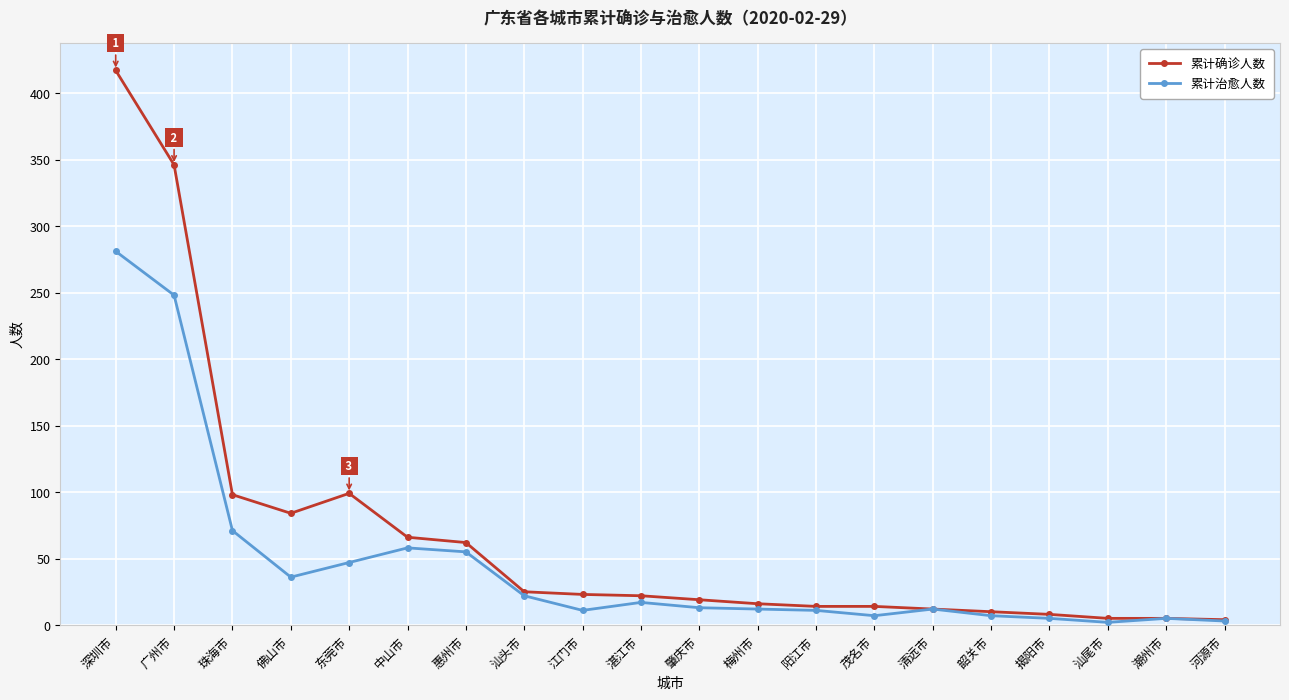

Rank the series at 广州市 from highest to lowest value.

累计确诊人数, 累计治愈人数